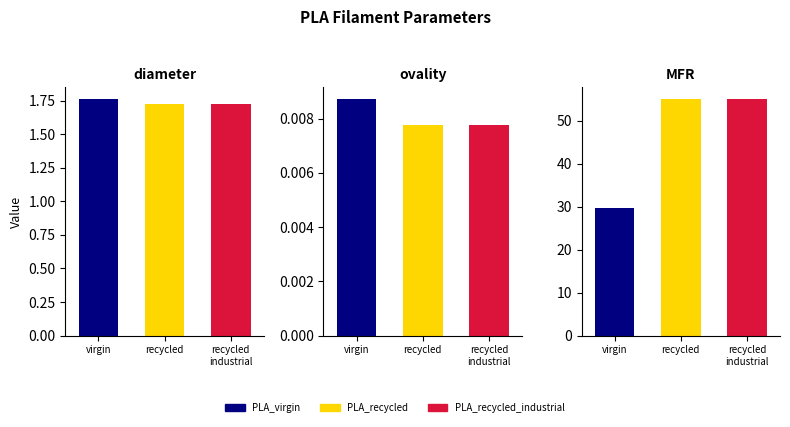

How many groups of bars are there?

3